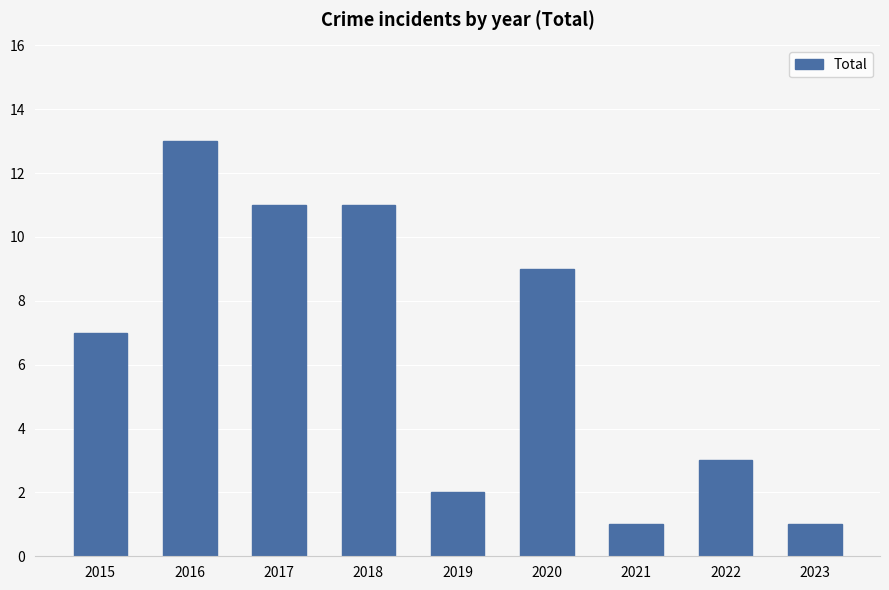

At which category does the chart reach its peak across all series?

2016